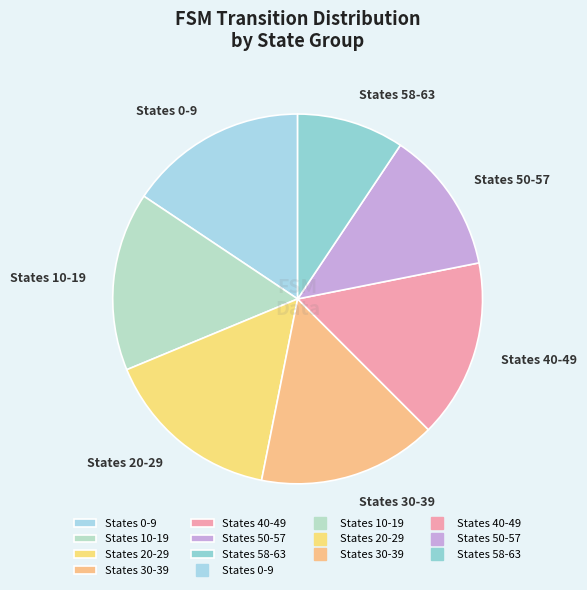

Approximately how many times larger is the value at States 58-63 compared to States 20-29?

0.6